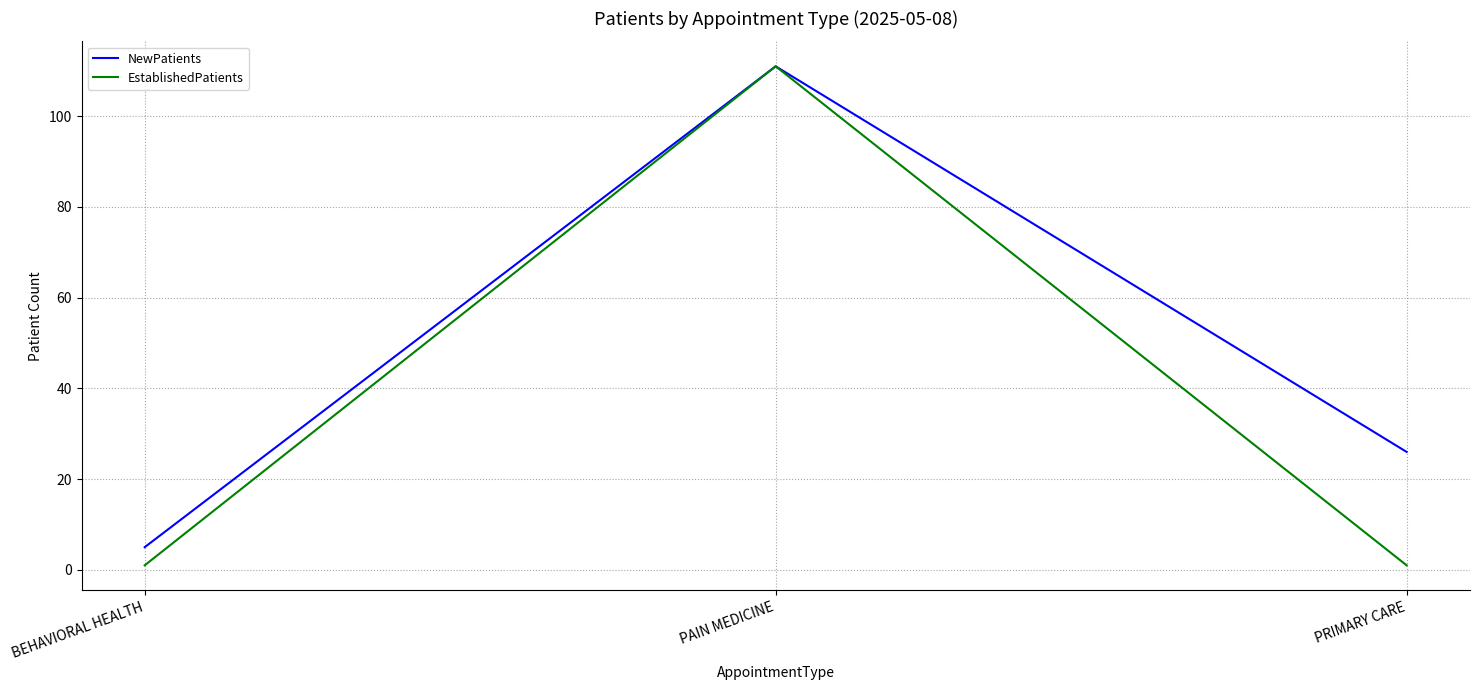

What is the minimum value shown in the chart?

1